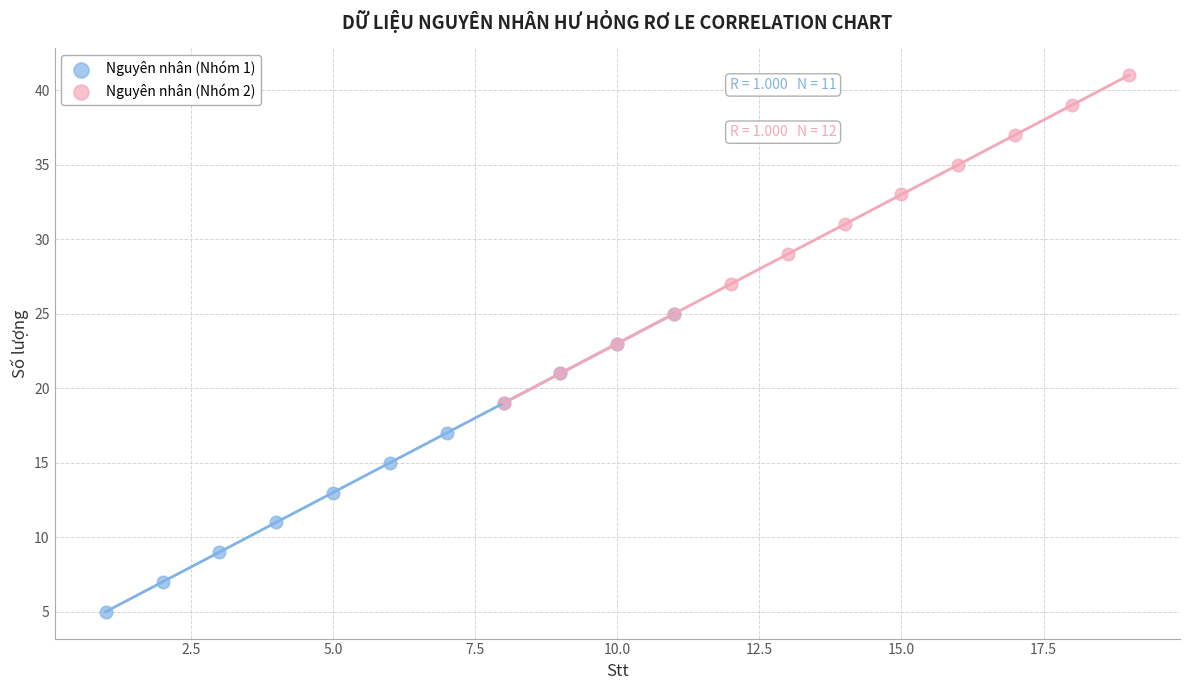

Which series contains the lowest Y value?

Nguyên nhân (Nhóm 1)